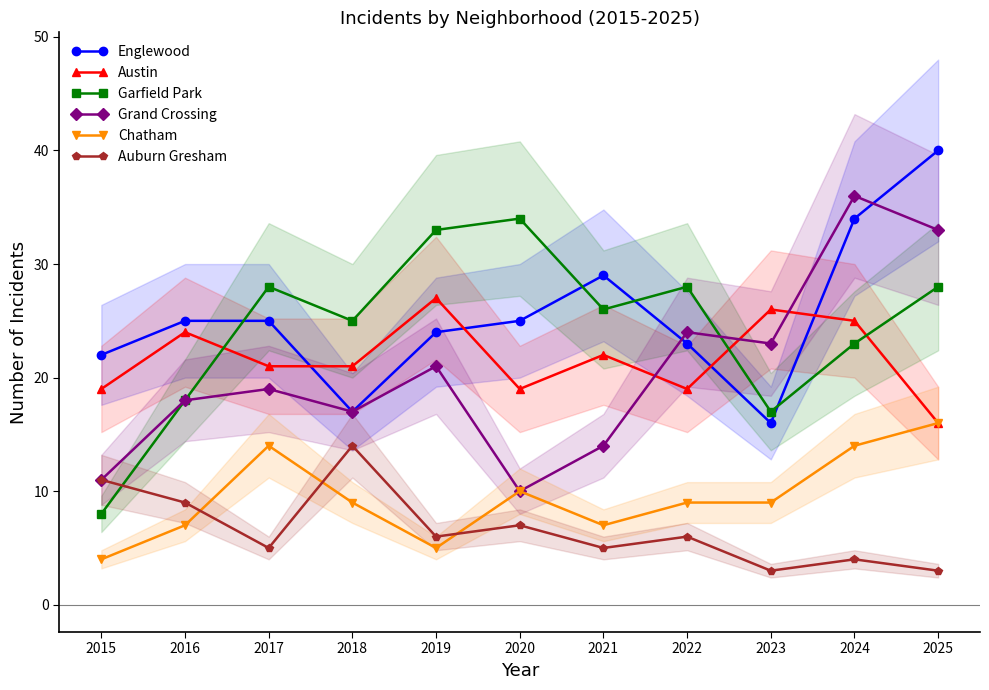

What is the average value of the Chatham series?

9